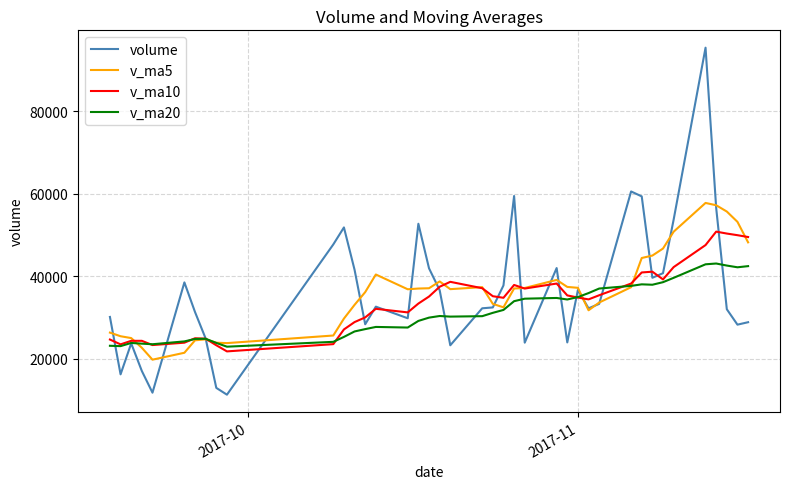

What is the average value of the v_ma10 series?

34141.4